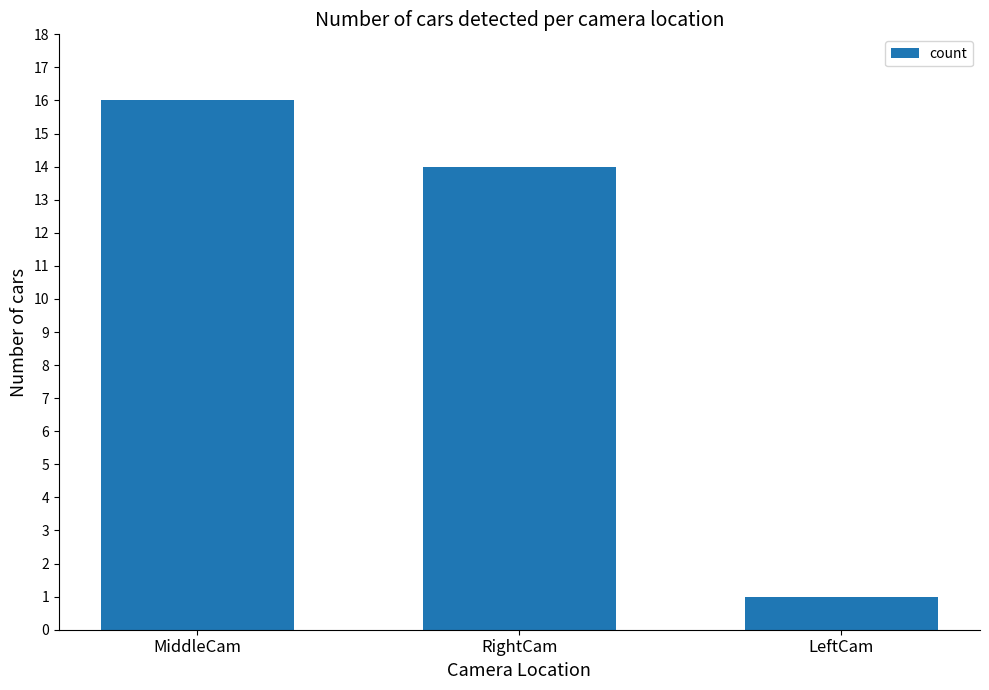

What is the sum of the values at LeftCam and RightCam?

15